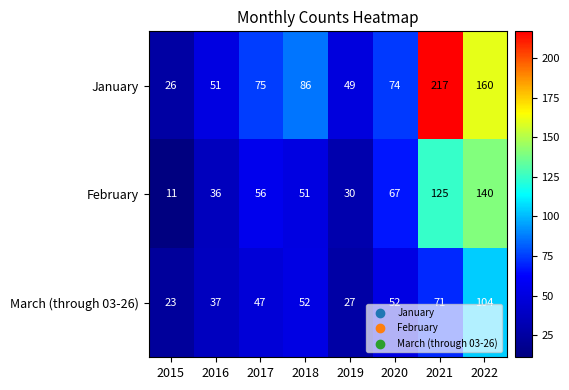

Count the number of data series in this chart.

3